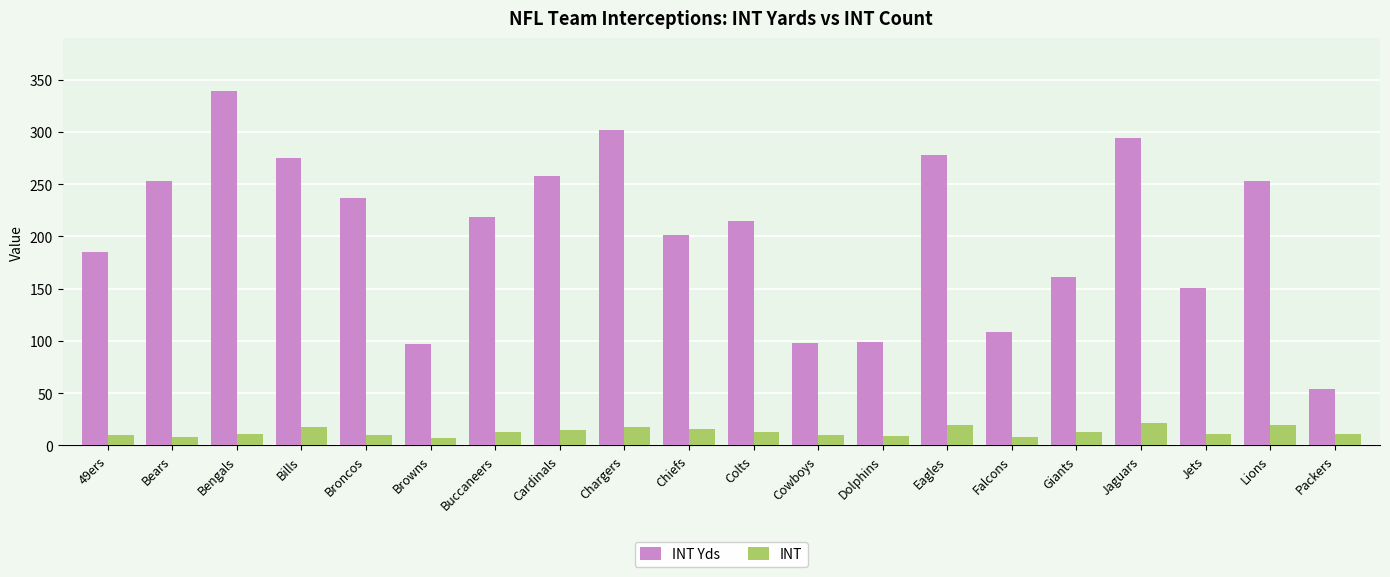

What is the maximum value for INT?

21